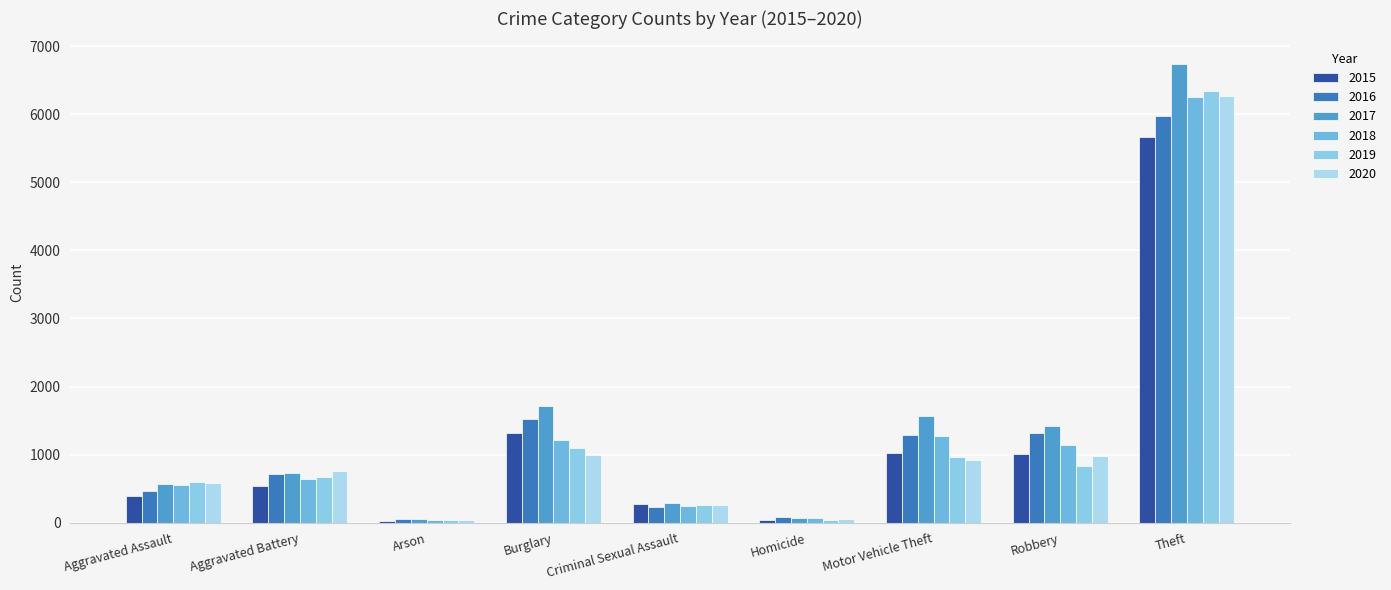

At Burglary, list the series in order from smallest to largest.

2020, 2019, 2018, 2015, 2016, 2017